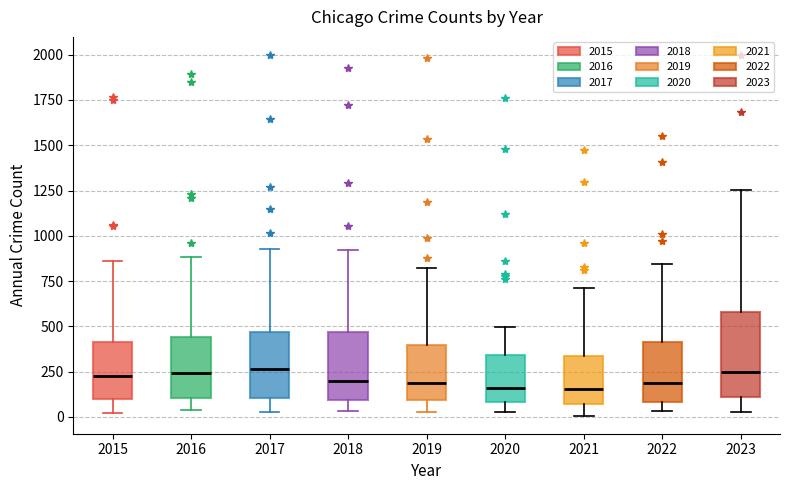

Reading left to right, transcribe this box plot: for each box, give where its median line is, the range the box spans, and where its two whiskers end, as read against the y-axis. The values are not printed on the chart, so give them approximately, as read against the axis.

2015: median 250, box 100 to 400, whiskers 0 to 850
2016: median 250, box 100 to 450, whiskers 50 to 900
2017: median 250, box 100 to 450, whiskers 50 to 950
2018: median 200, box 100 to 450, whiskers 50 to 900
2019: median 200, box 100 to 400, whiskers 50 to 800
2020: median 150, box 100 to 350, whiskers 50 to 500
2021: median 150, box 50 to 350, whiskers 0 to 700
2022: median 200, box 100 to 400, whiskers 50 to 850
2023: median 250, box 100 to 600, whiskers 50 to 1250